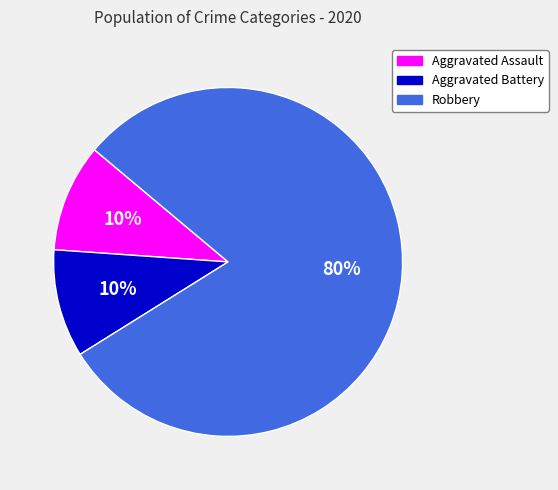

Do Robbery and Aggravated Battery together represent more than half of the pie?

Yes